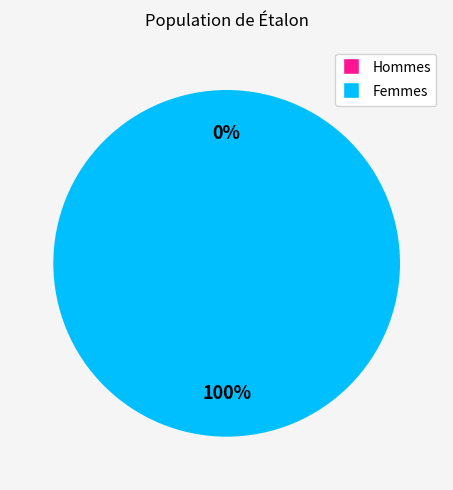

Do 1 and 0 together represent more than half of the pie?

Yes